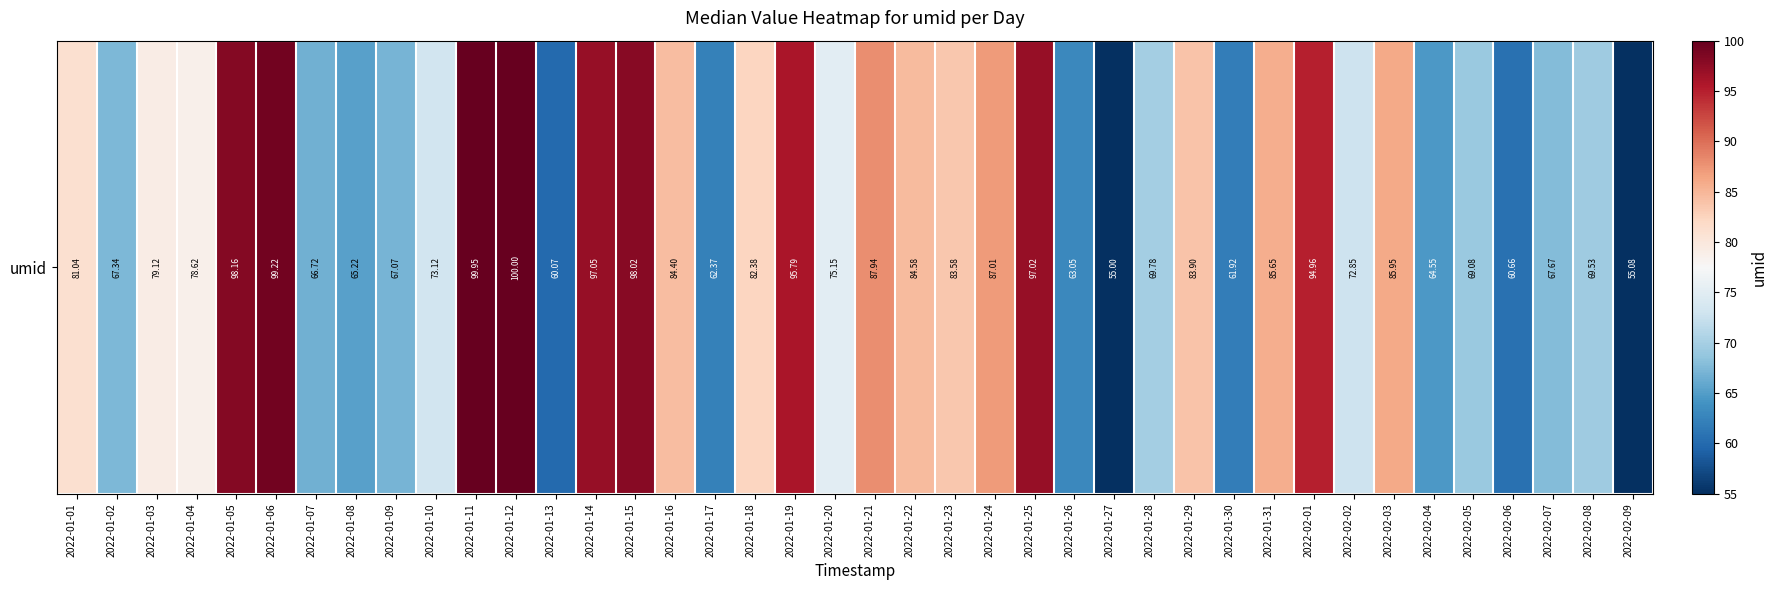

Rank the categories by value from lowest to highest.

2022-01-27, 2022-02-09, 2022-01-13, 2022-02-06, 2022-01-30, 2022-01-17, 2022-01-26, 2022-02-04, 2022-01-08, 2022-01-07, 2022-01-09, 2022-01-02, 2022-02-07, 2022-02-05, 2022-02-08, 2022-01-28, 2022-02-02, 2022-01-10, 2022-01-20, 2022-01-04, 2022-01-03, 2022-01-01, 2022-01-18, 2022-01-23, 2022-01-29, 2022-01-16, 2022-01-22, 2022-01-31, 2022-02-03, 2022-01-24, 2022-01-21, 2022-02-01, 2022-01-19, 2022-01-25, 2022-01-14, 2022-01-15, 2022-01-05, 2022-01-06, 2022-01-11, 2022-01-12